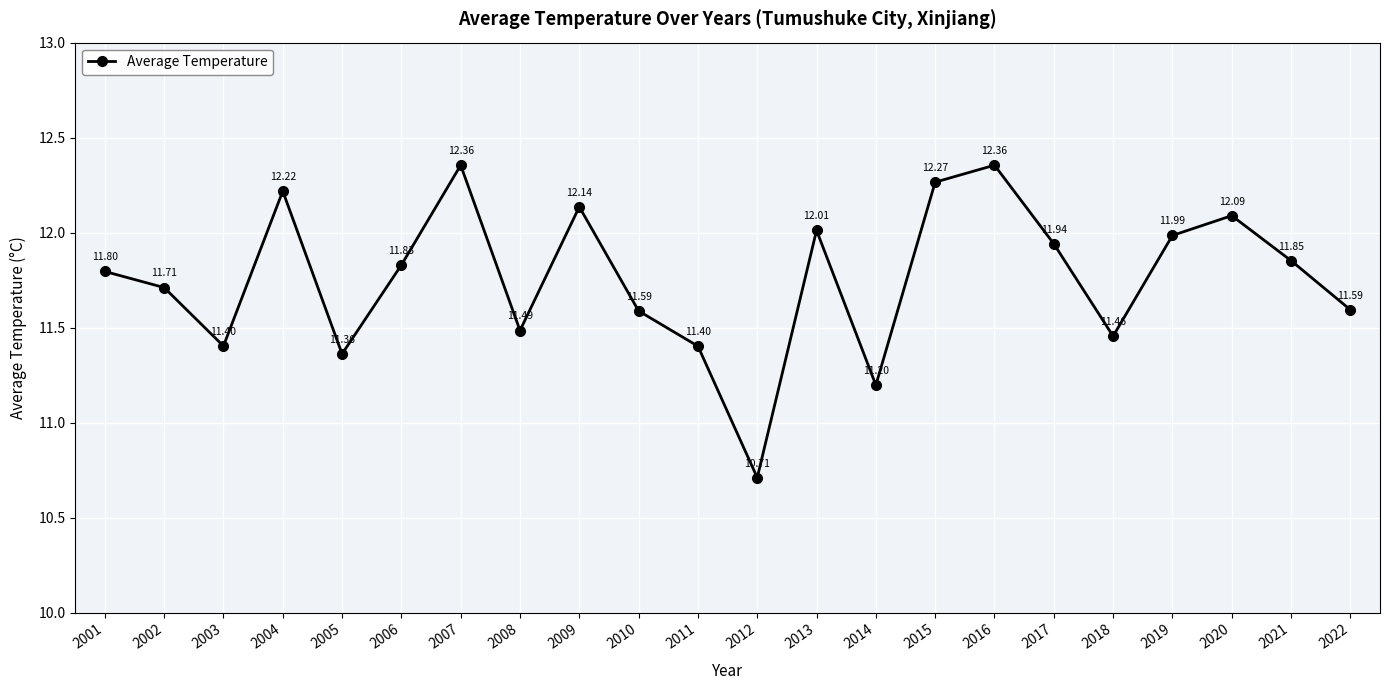

Count the number of data series in this chart.

1